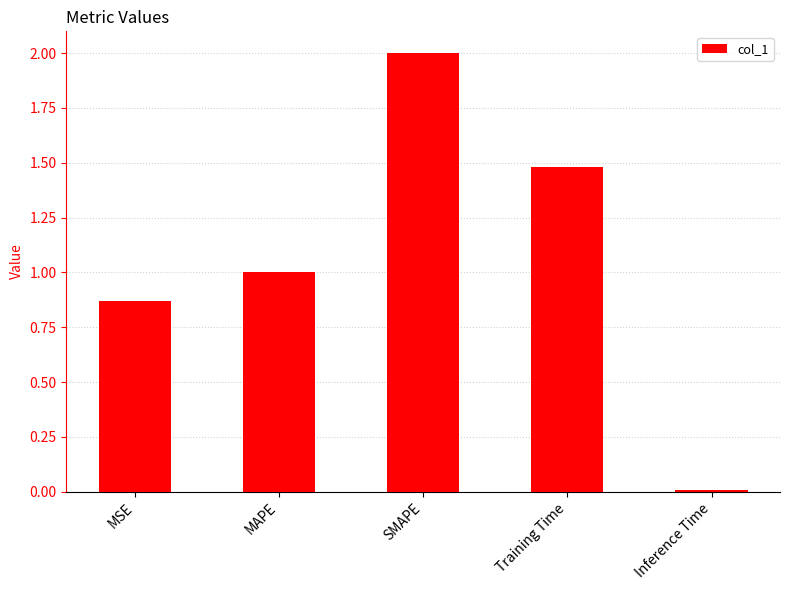

List the labels in order of value, smallest first.

Inference Time, MSE, MAPE, Training Time, SMAPE